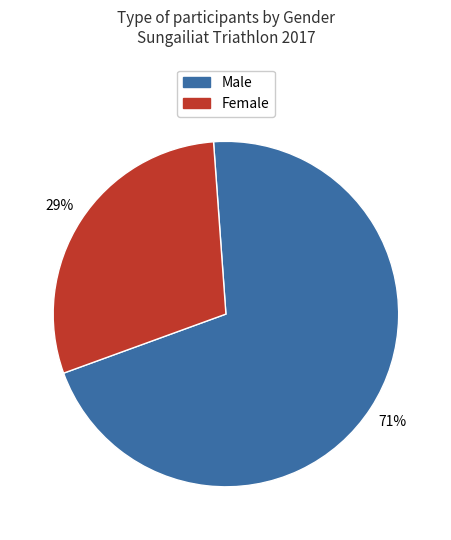

How many segments does this pie chart have?

2